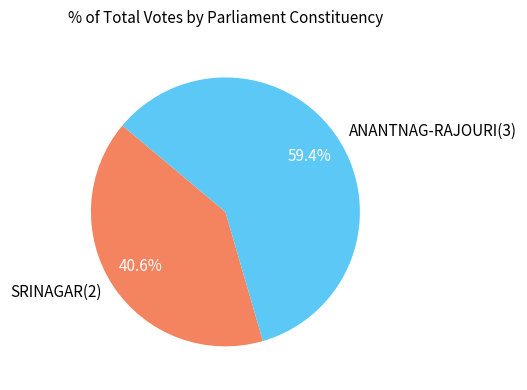

To the nearest percent, what percentage of the pie is SRINAGAR(2)?

41%